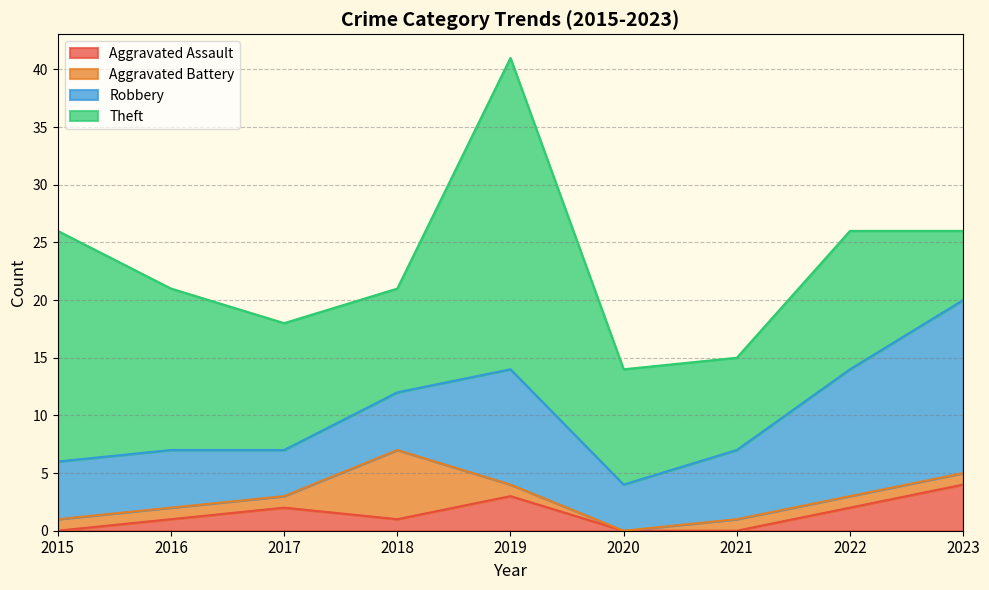

Count the number of data series in this chart.

4